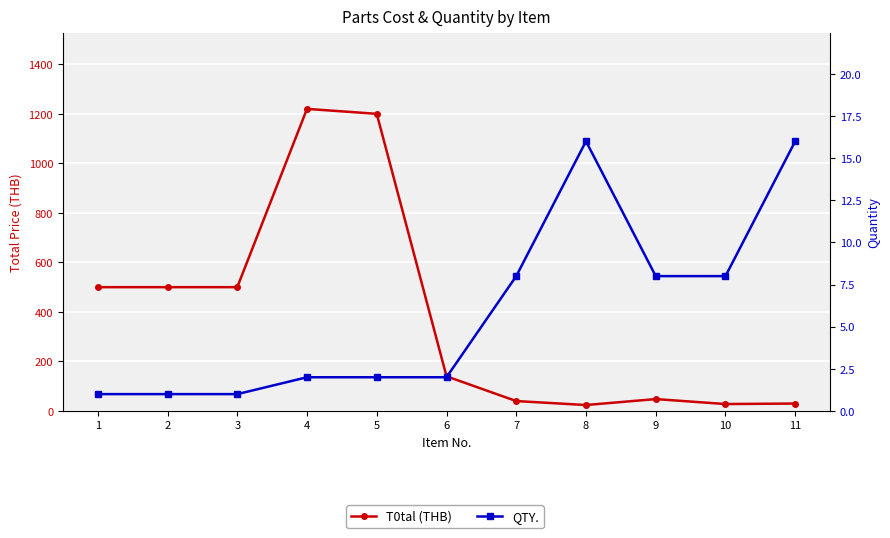

List the series in order of their peak value, highest first.

T0tal (THB), QTY.